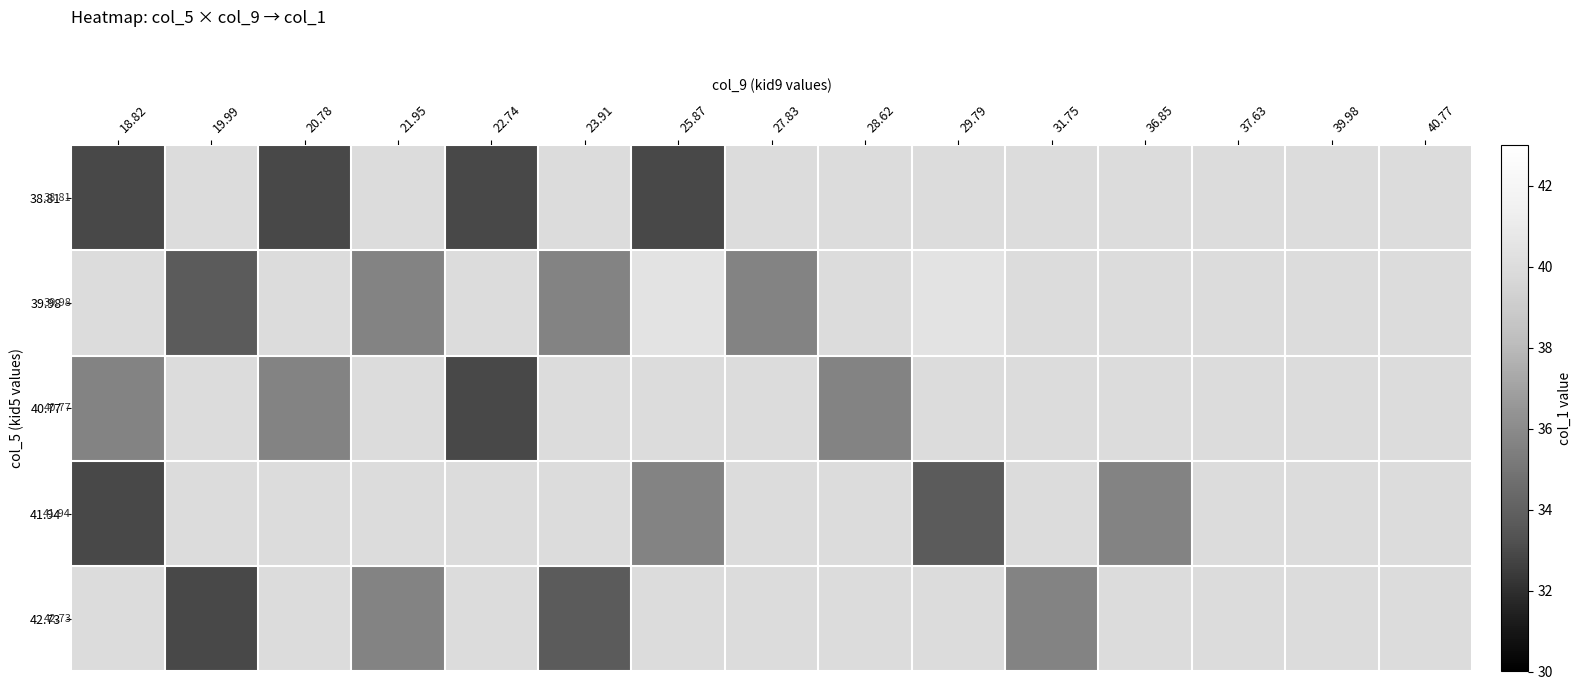

What is the maximum value shown in the chart?

40.5